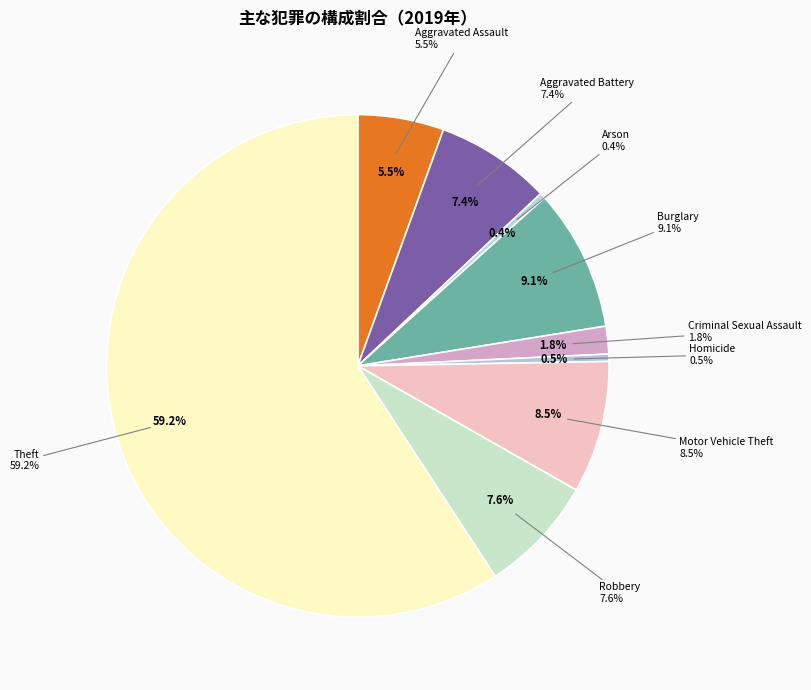

Is the sum of Criminal Sexual Assault and Aggravated Assault greater than half?

No